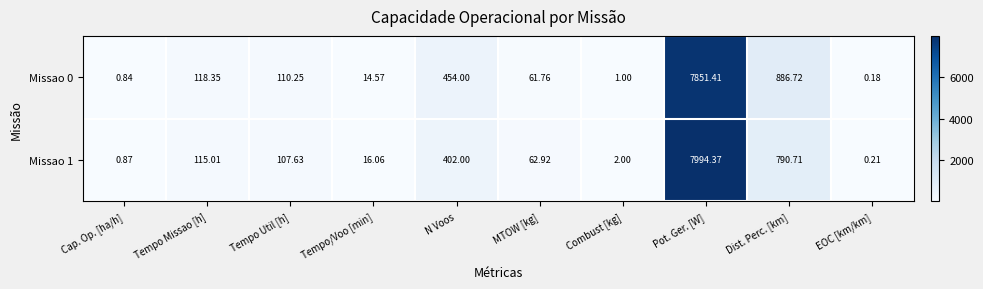

Rank the series by their maximum value, from lowest to highest.

Missao 0, Missao 1